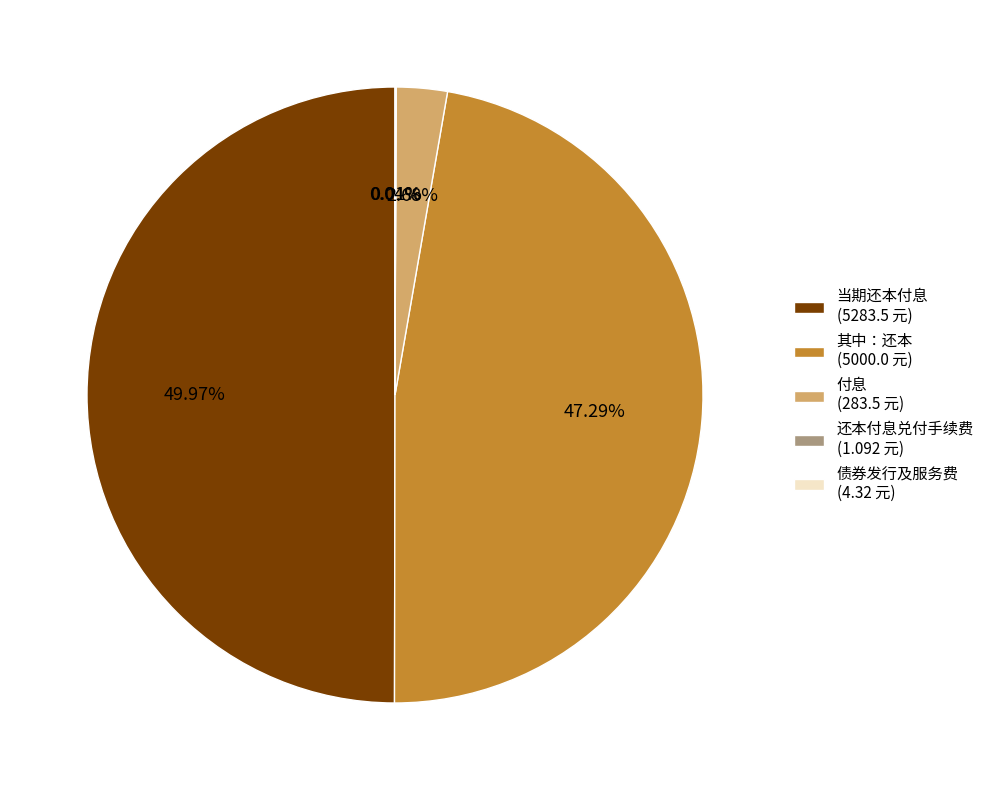

True or false: 当期还本付息 accounts for 38% of the total.

False